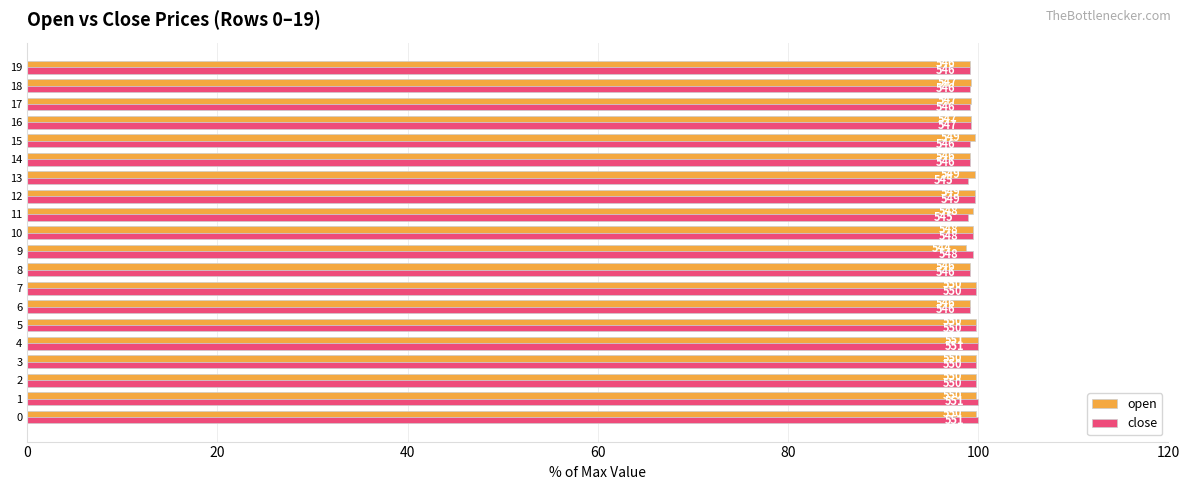

What are all the series names shown in the legend?

open, close